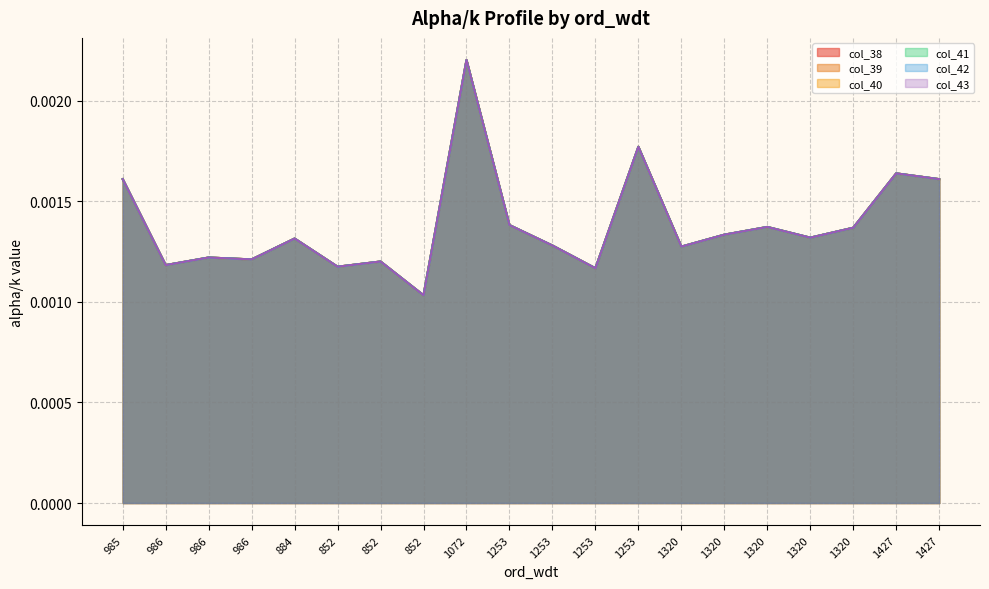

Count the number of categories in the chart.

20